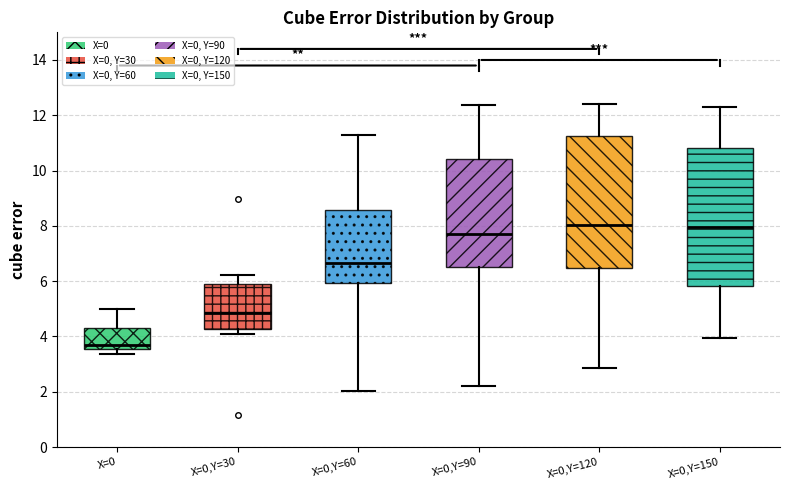

Where does the upper whisker of the box for X=0,Y=150 end on the y-axis? The values are not printed on the chart, so give them approximately, as read against the axis.

12.2